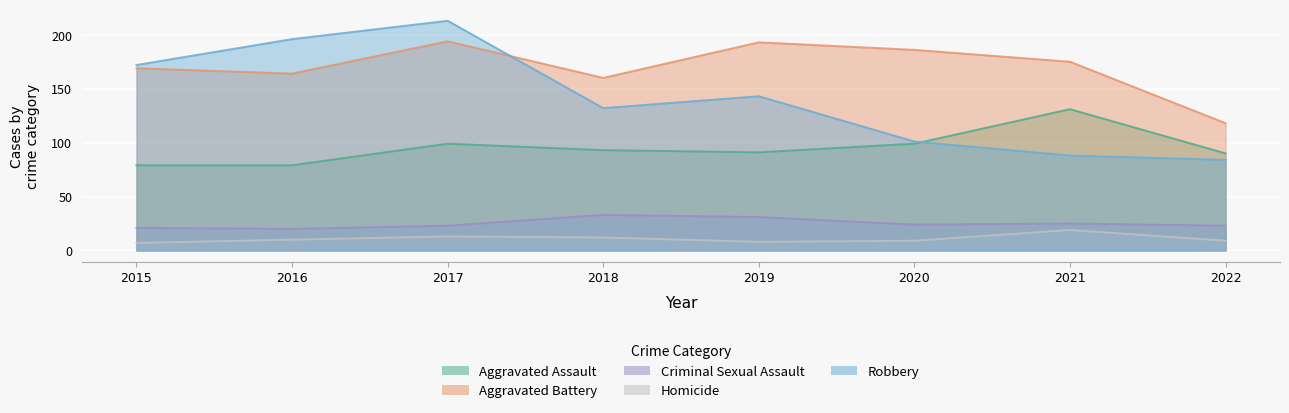

What is the spread (max minus min) of values at 2018?

148